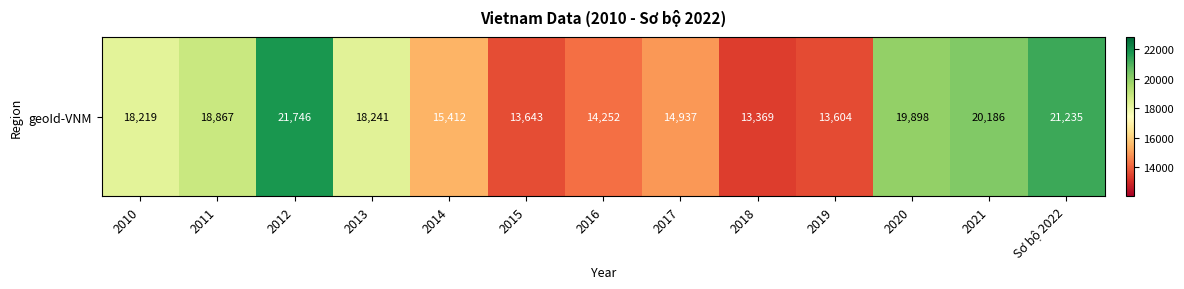

Which has a higher value, 2020 or 2010?

2020